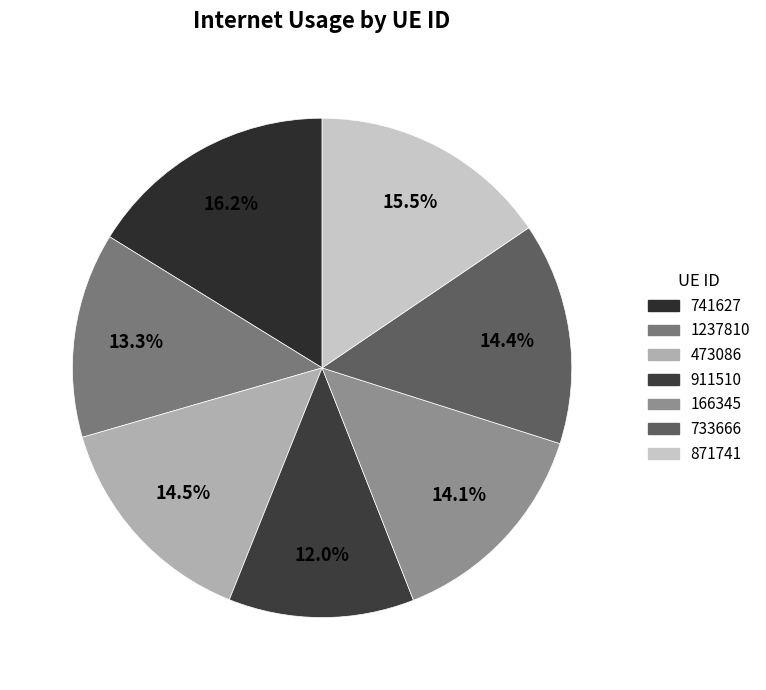

What is the smallest slice in the pie chart?

911510